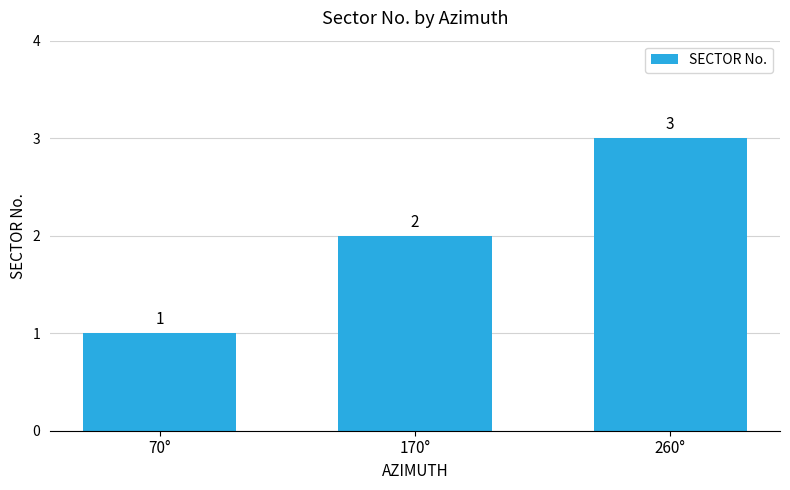

What is the change in value from 70° to 260°?

+2